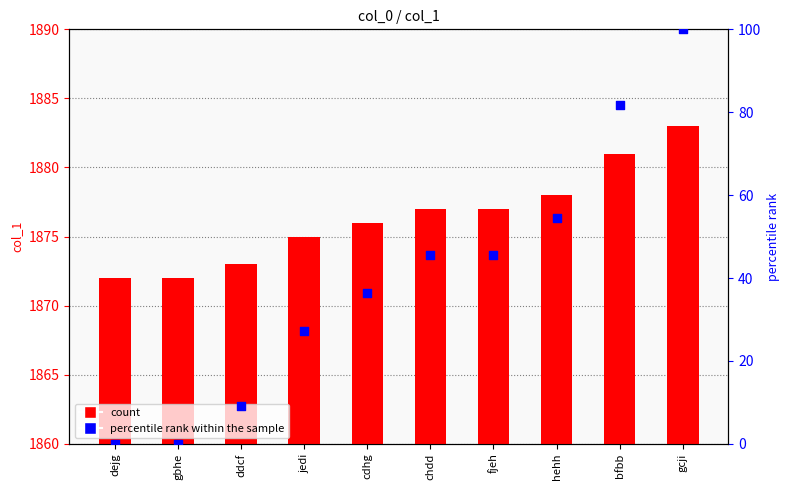

Which series contains the lowest Y value?

percentile rank within the sample